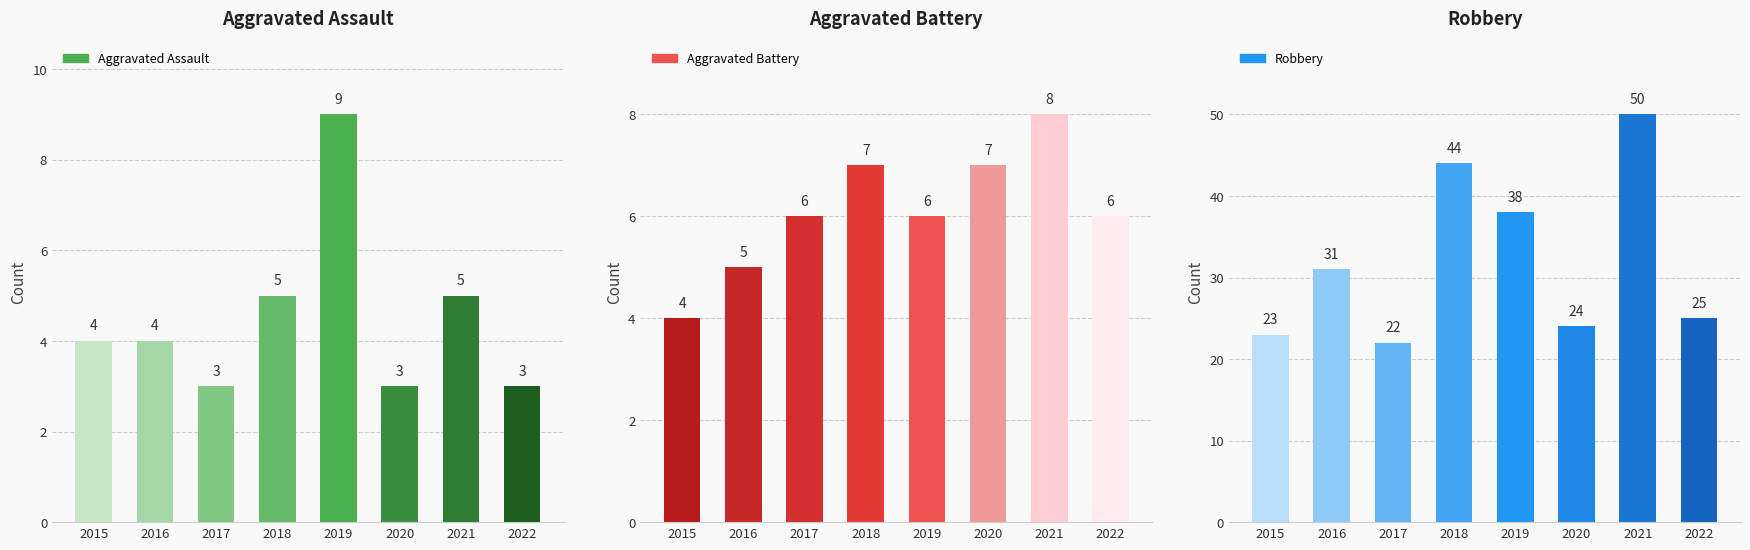

Which category has the lowest value in the Robbery series?

2017